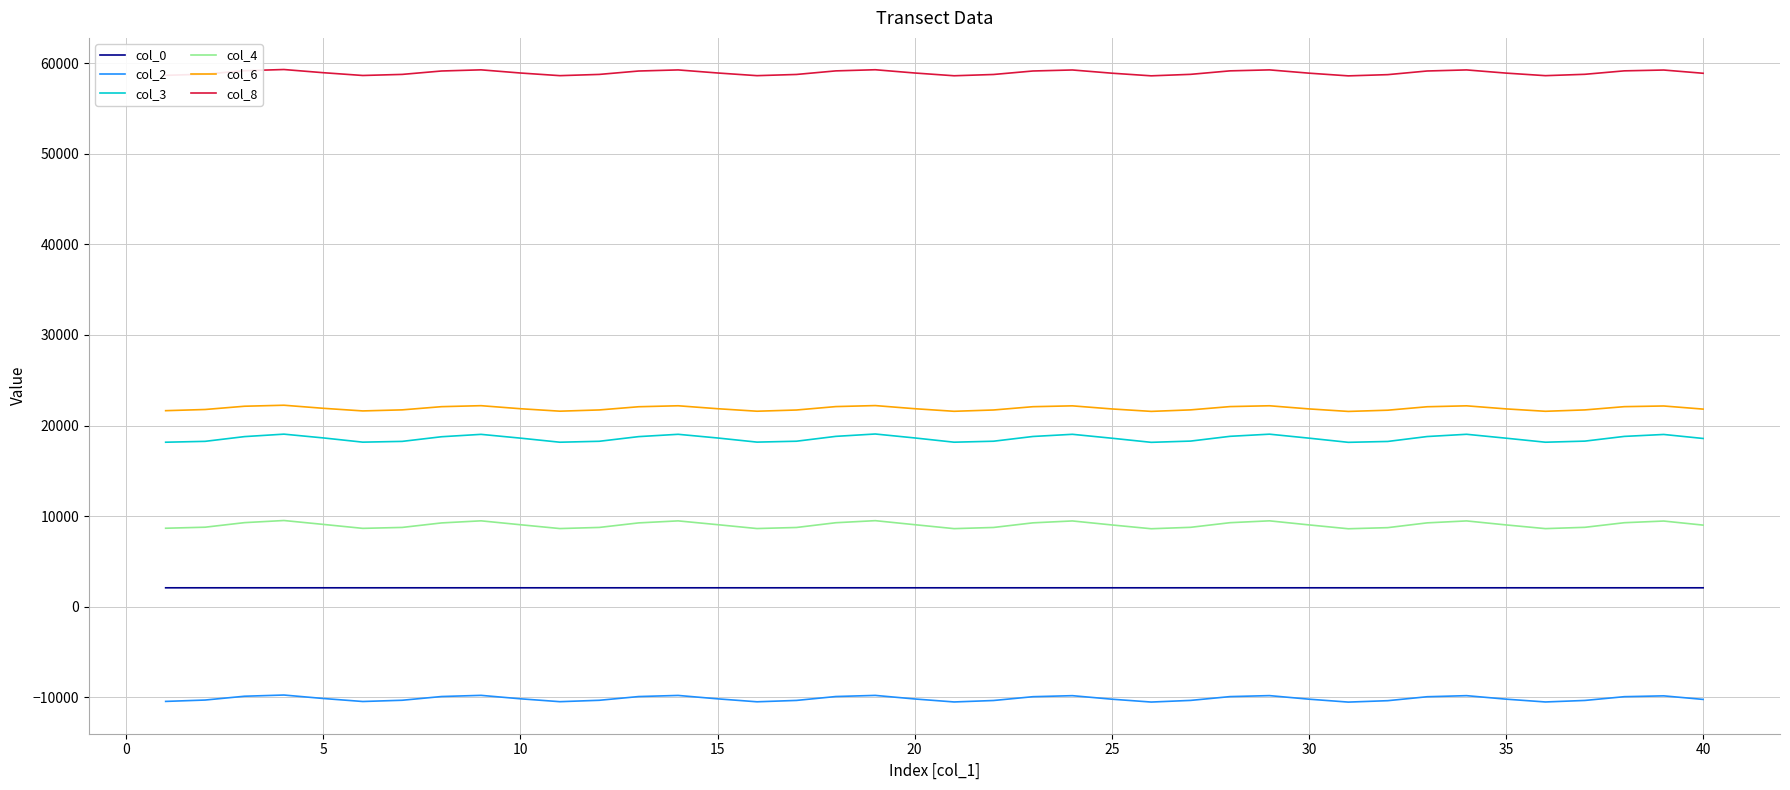

True or false: col_4 and col_3 cross at least once.

False